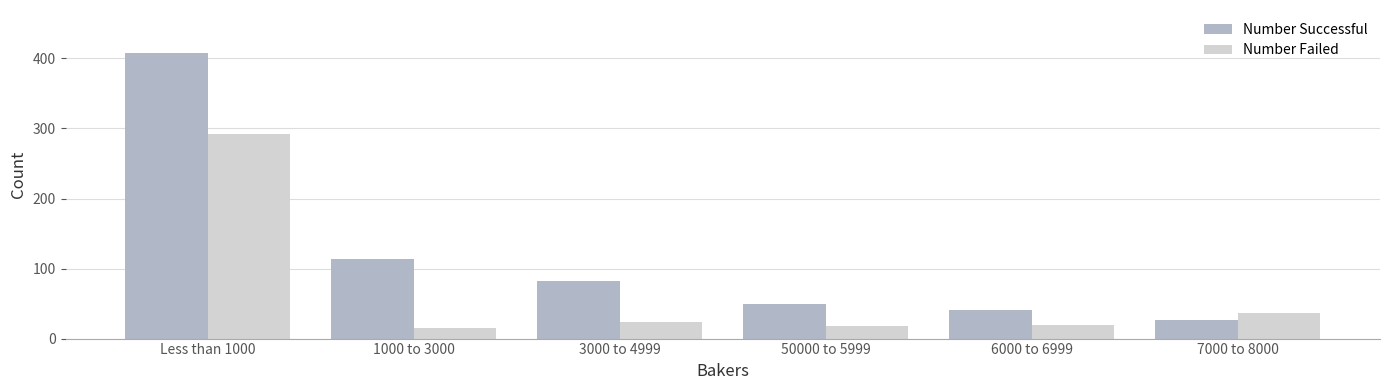

The Number Successful series shows 73 at 1000 to 3000. True or false?

False